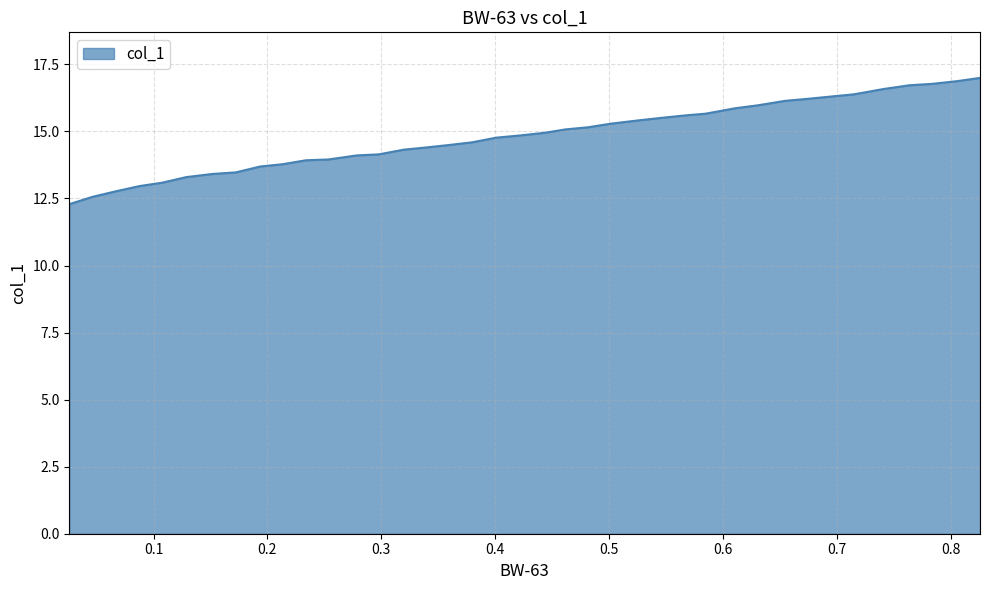

What is the difference between the maximum and minimum values?

4.7